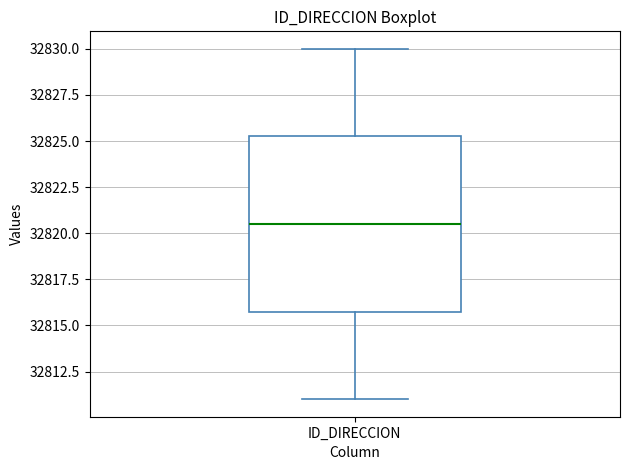

Read this box plot against the y-axis: the position of the median line, the range covered by the box, and the ends of both whiskers. The values are not printed on the chart, so give them approximately, as read against the axis.

median 32820.5, box 32816.0 to 32825.5, whiskers 32811.0 to 32830.0